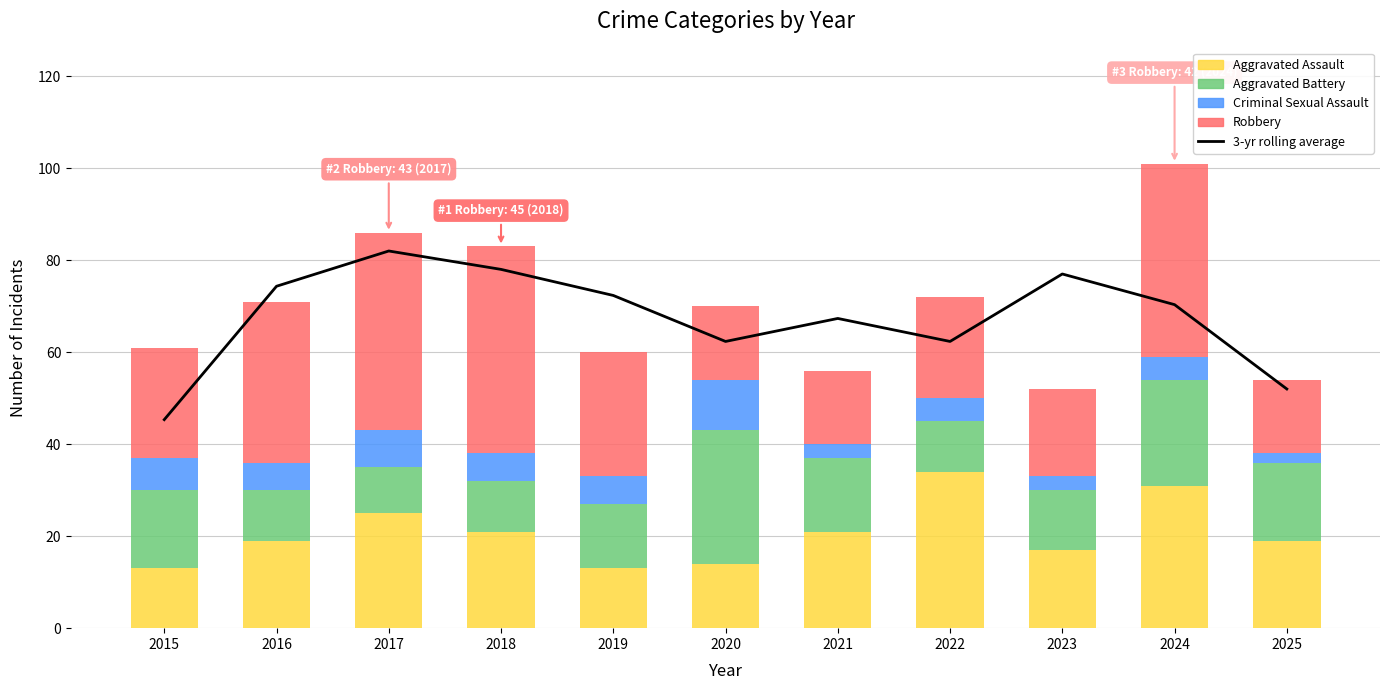

What is the value of the Aggravated Battery bar at the 1st from the left?

17.0